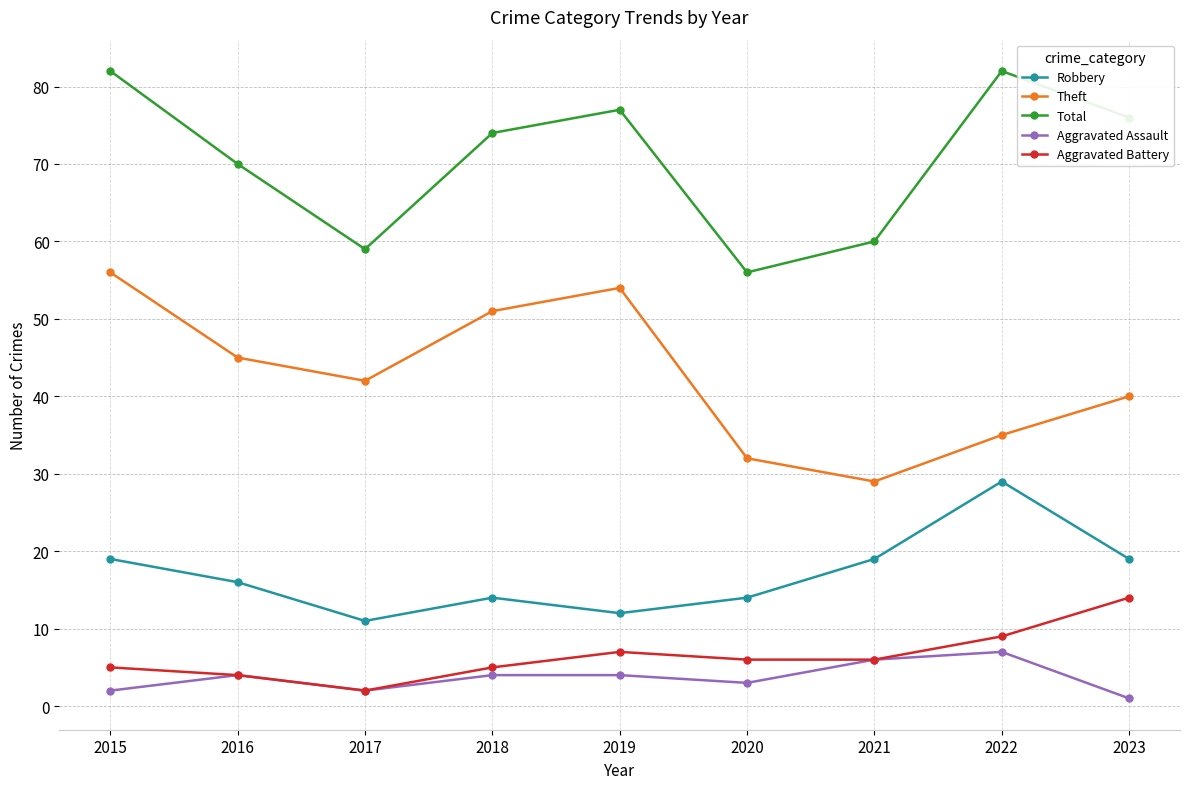

The Aggravated Assault series shows 6 at 2021. True or false?

True